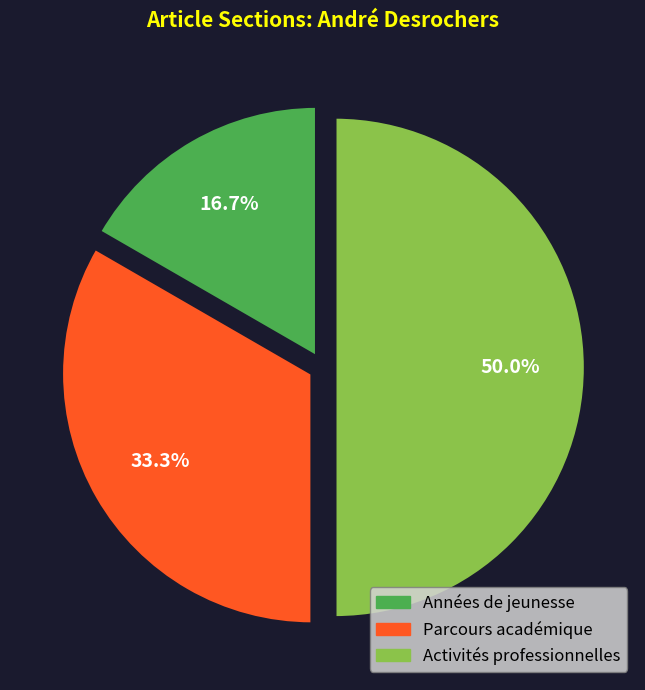

To the nearest percent, what is the difference between the largest and smallest slice percentages?

33%